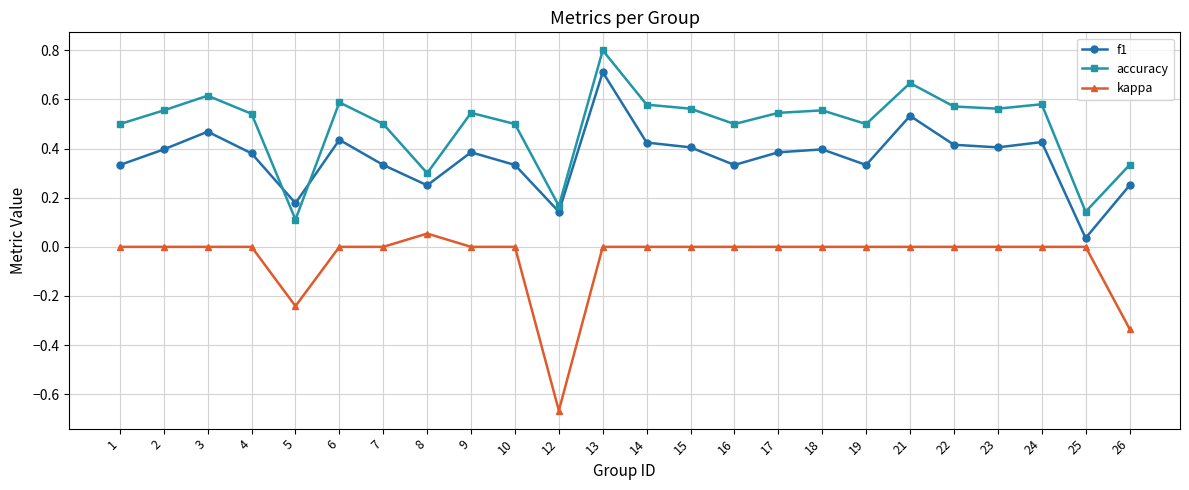

Which category has the lowest value in the kappa series?

12